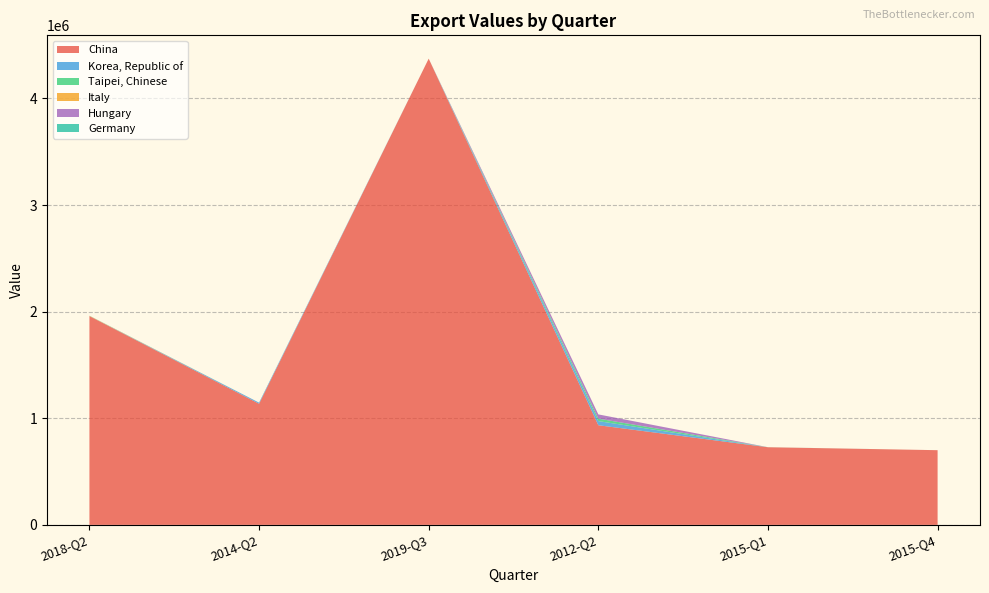

Reading left to right, list all the values displayed in this chart.

China: 2018-Q2=1958500	2014-Q2=1136250	2019-Q3=4373520	2012-Q2=934720	2015-Q1=728250	2015-Q4=700607
Korea, Republic of: 2018-Q2=0	2014-Q2=10553	2019-Q3=0	2012-Q2=38727	2015-Q1=55	2015-Q4=32
Taipei, Chinese: 2018-Q2=679	2014-Q2=3	2019-Q3=1	2012-Q2=22939	2015-Q1=458	2015-Q4=10
Italy: 2018-Q2=2163	2014-Q2=0	2019-Q3=2	2012-Q2=0	2015-Q1=0	2015-Q4=0
Hungary: 2018-Q2=0	2014-Q2=0	2019-Q3=0	2012-Q2=40000	2015-Q1=0	2015-Q4=0
Germany: 2018-Q2=1000	2014-Q2=0	2019-Q3=0	2012-Q2=0	2015-Q1=0	2015-Q4=0